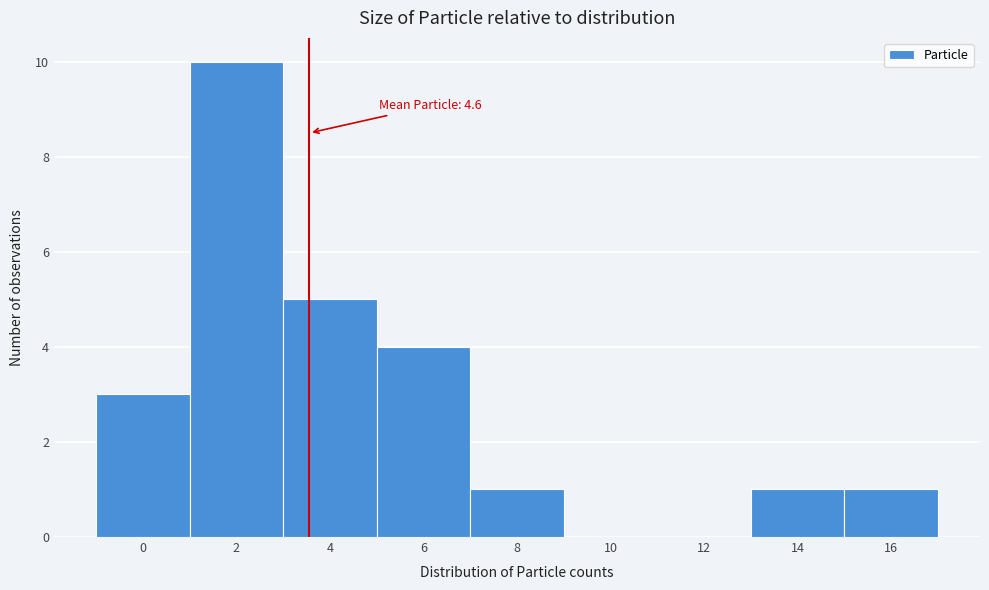

Reading left to right, extract all data points from this chart.

0=3	2=10	4=5	6=4	8=1	10=0	12=0	14=1	16=1